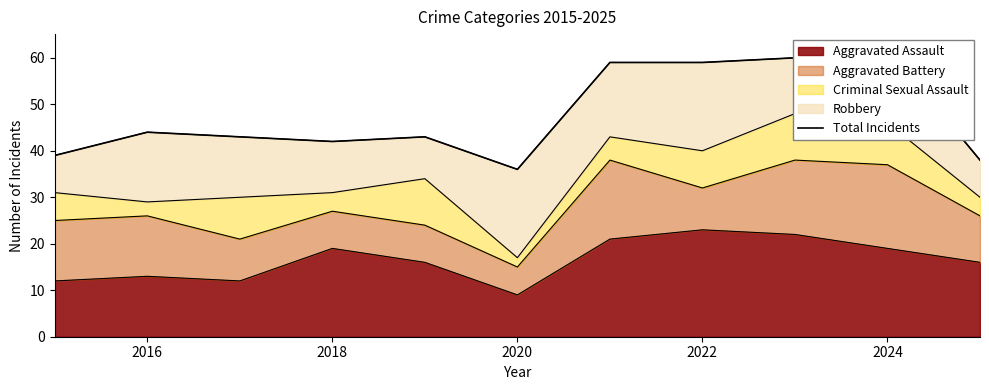

What is the difference between the maximum and minimum values?

26